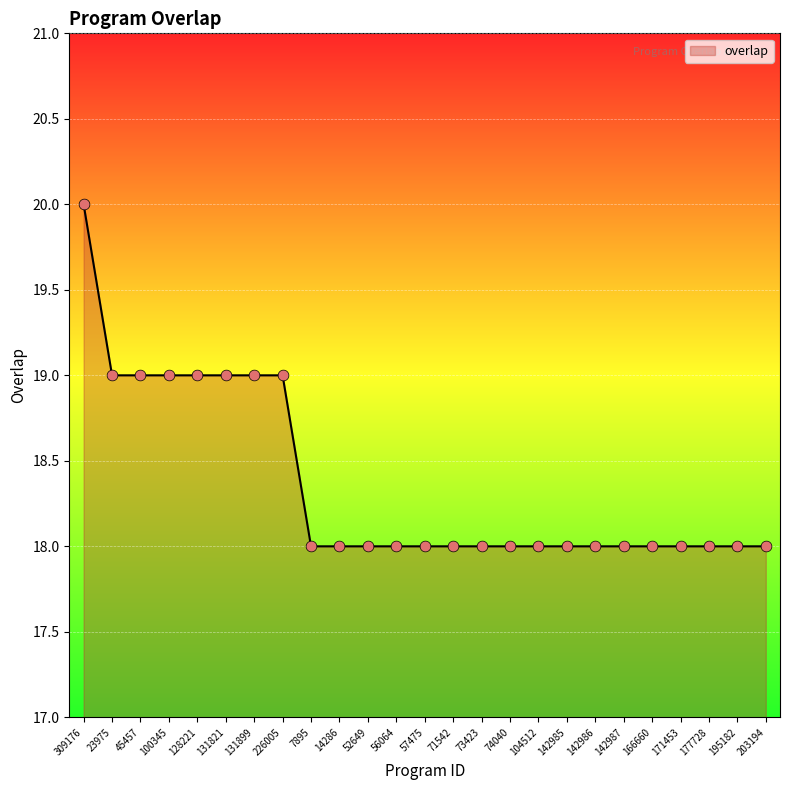

Between 45457 and 142987, which is larger?

45457